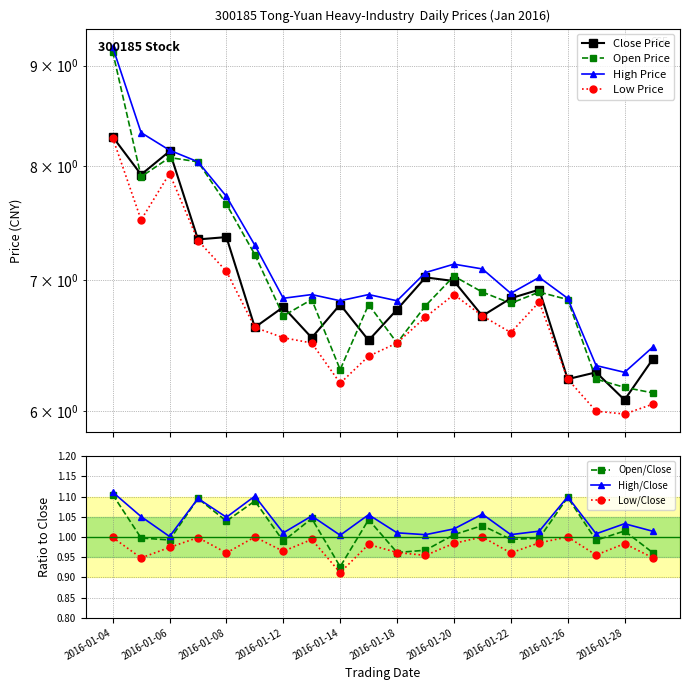

Is this an area chart (filled region under the line)?

No